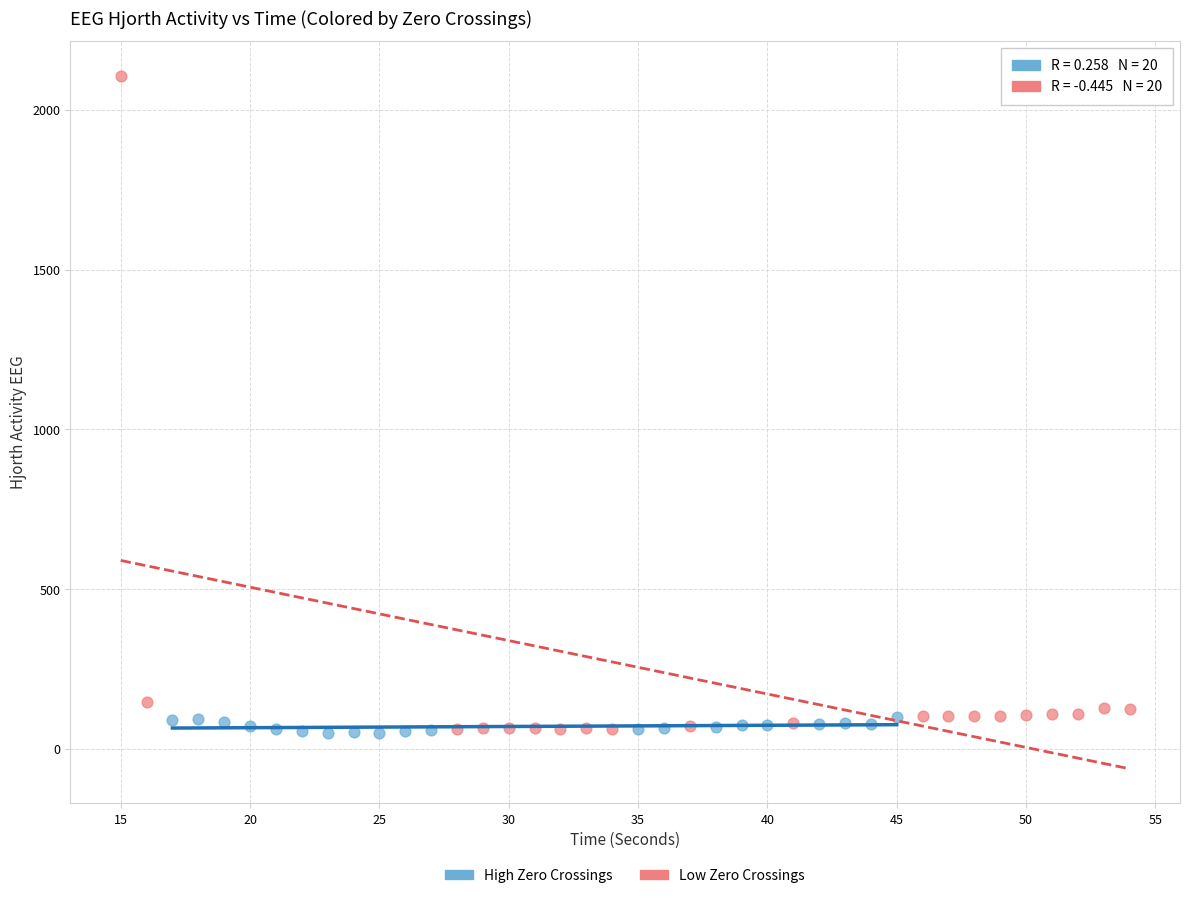

What are all the series names shown in the legend?

High Zero Crossings, Low Zero Crossings